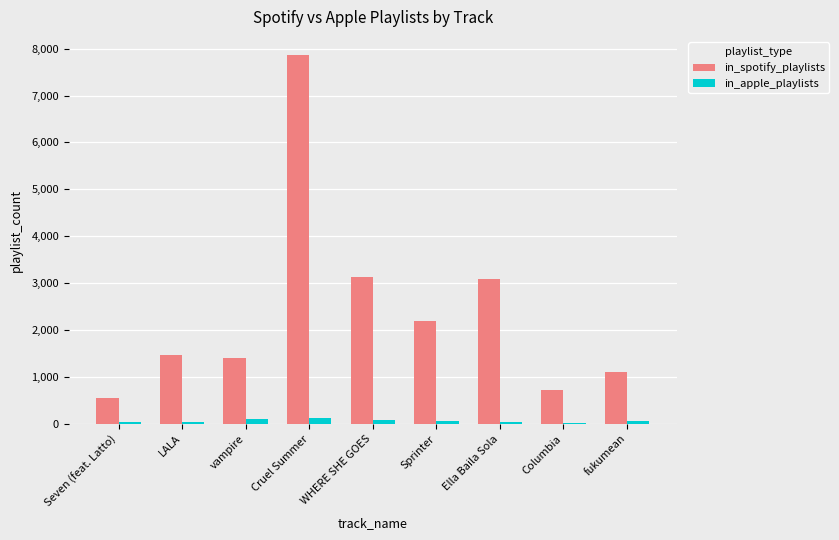

What position from the left is Cruel Summer?

4